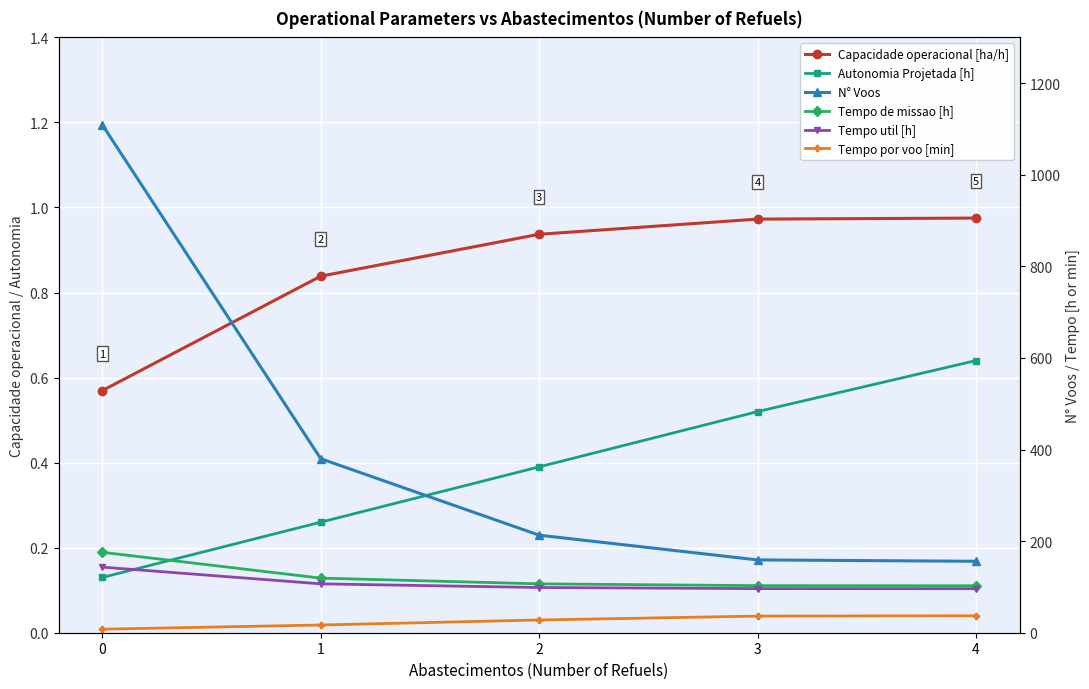

What is the difference between the maximum and minimum values in the Capacidade operacional [ha/h] series?

0.4